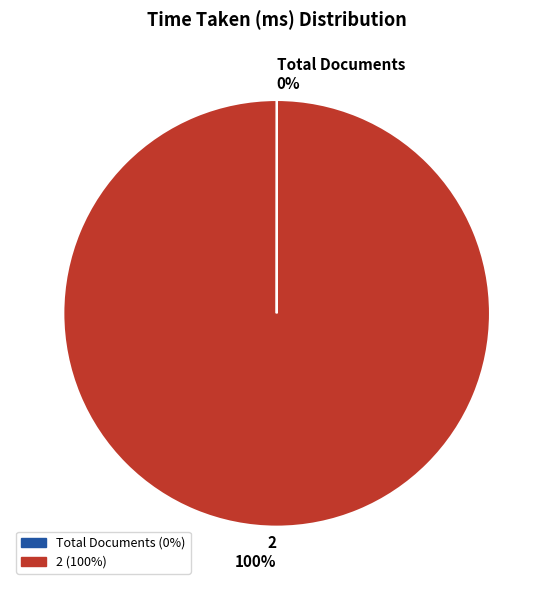

The 2 slice represents 100% of the pie. True or false?

True